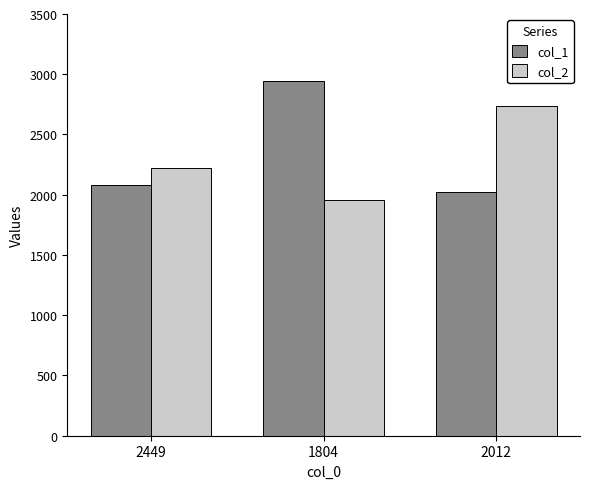

The value of col_1 at 1804 is 1049. True or false?

False